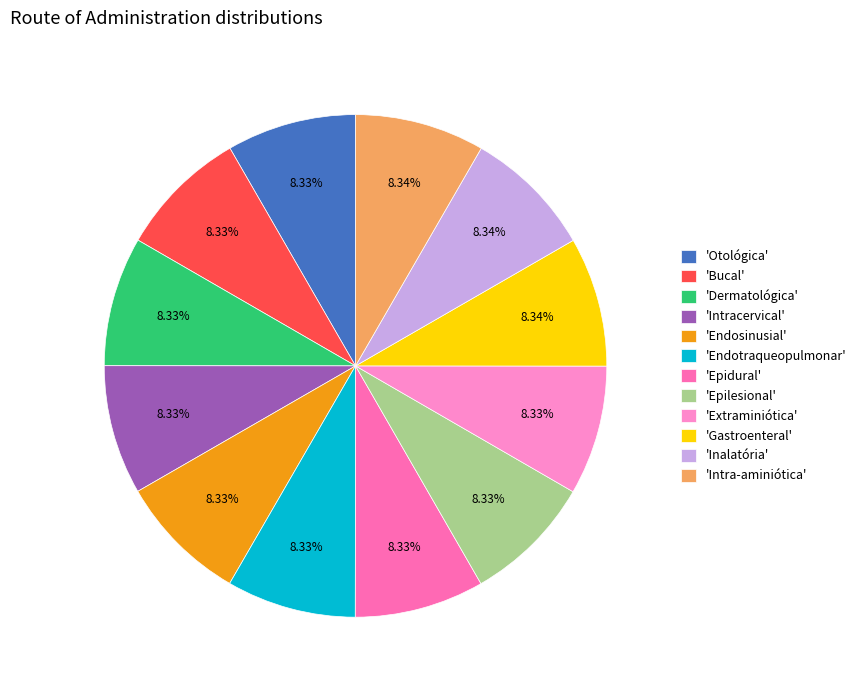

Count the number of slices in the pie.

12